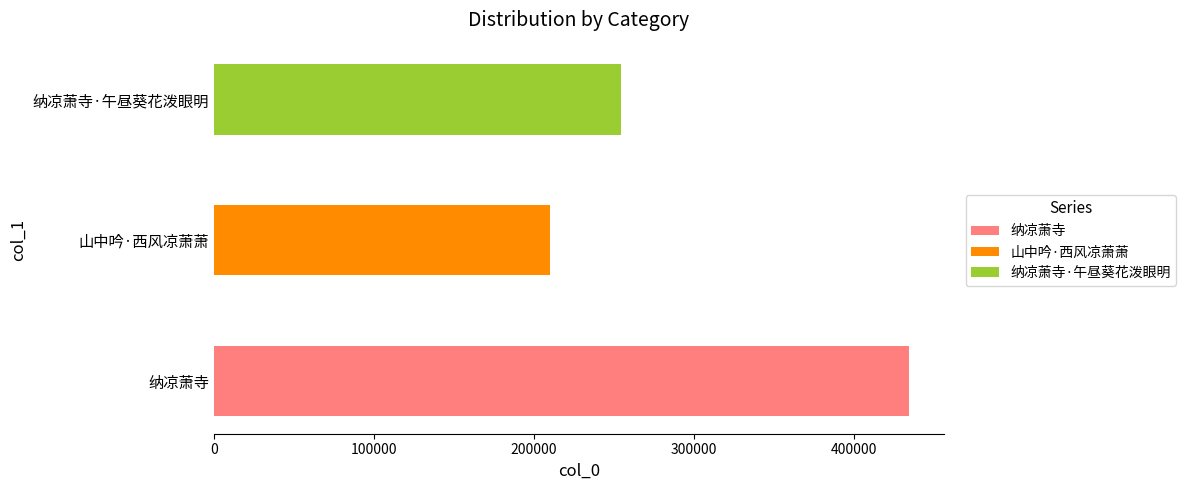

List the labels in order of value, smallest first.

山中吟·西风凉萧萧, 纳凉萧寺·午昼葵花泼眼明, 纳凉萧寺